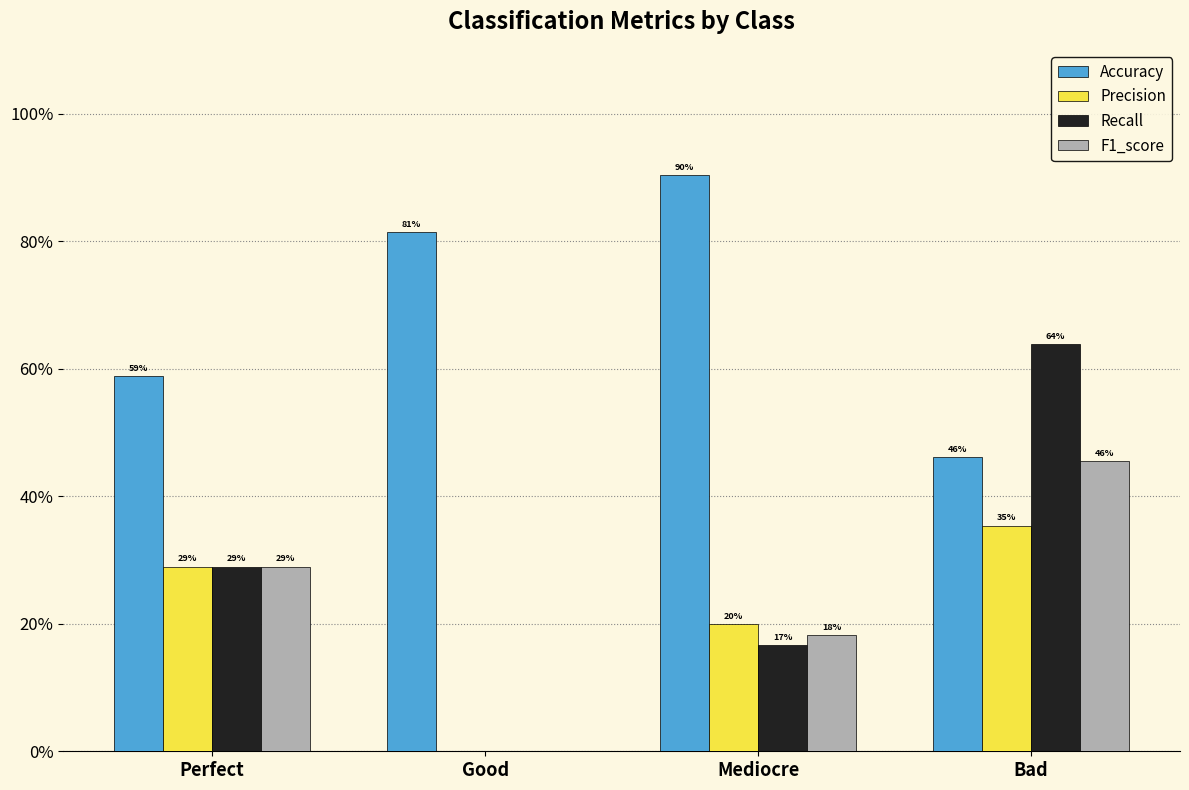

What are all the series names shown in the legend?

Accuracy, Precision, Recall, F1_score